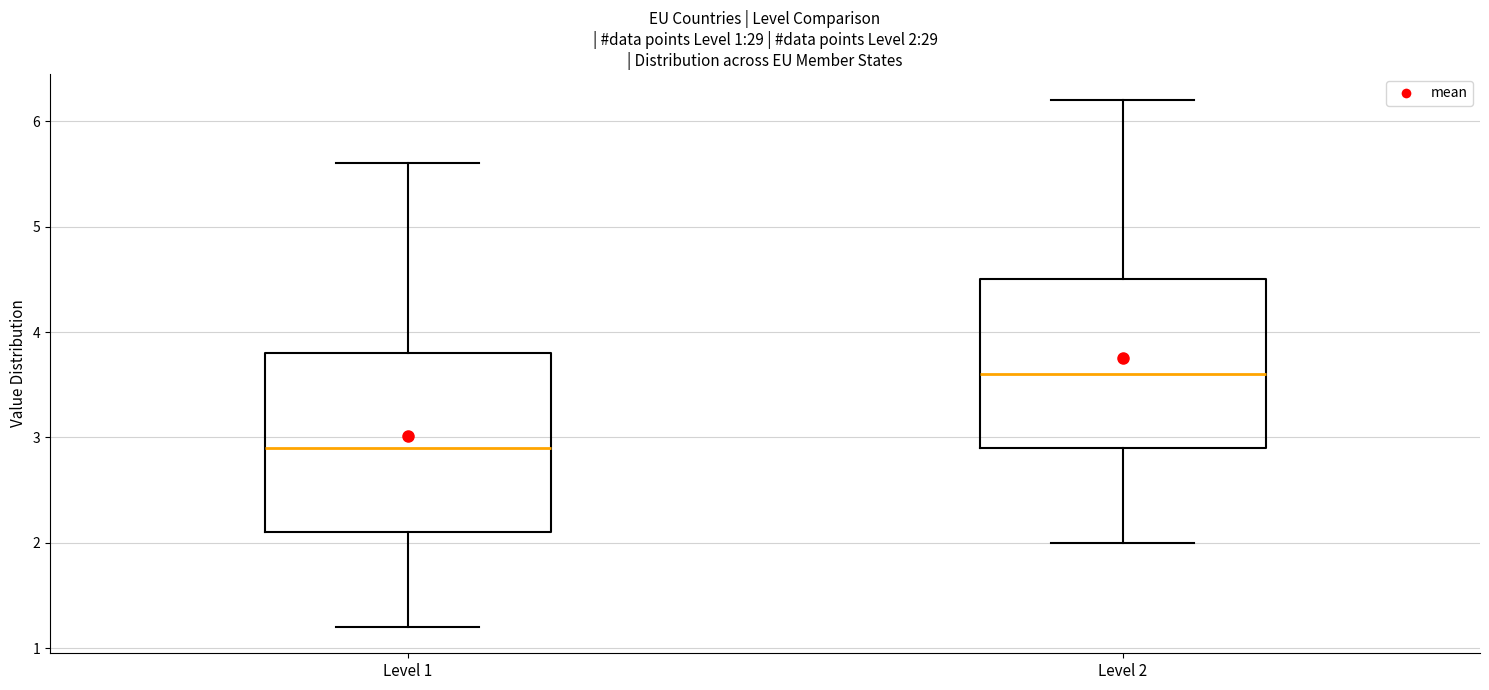

Which box's median line is the lowest?

Level 1